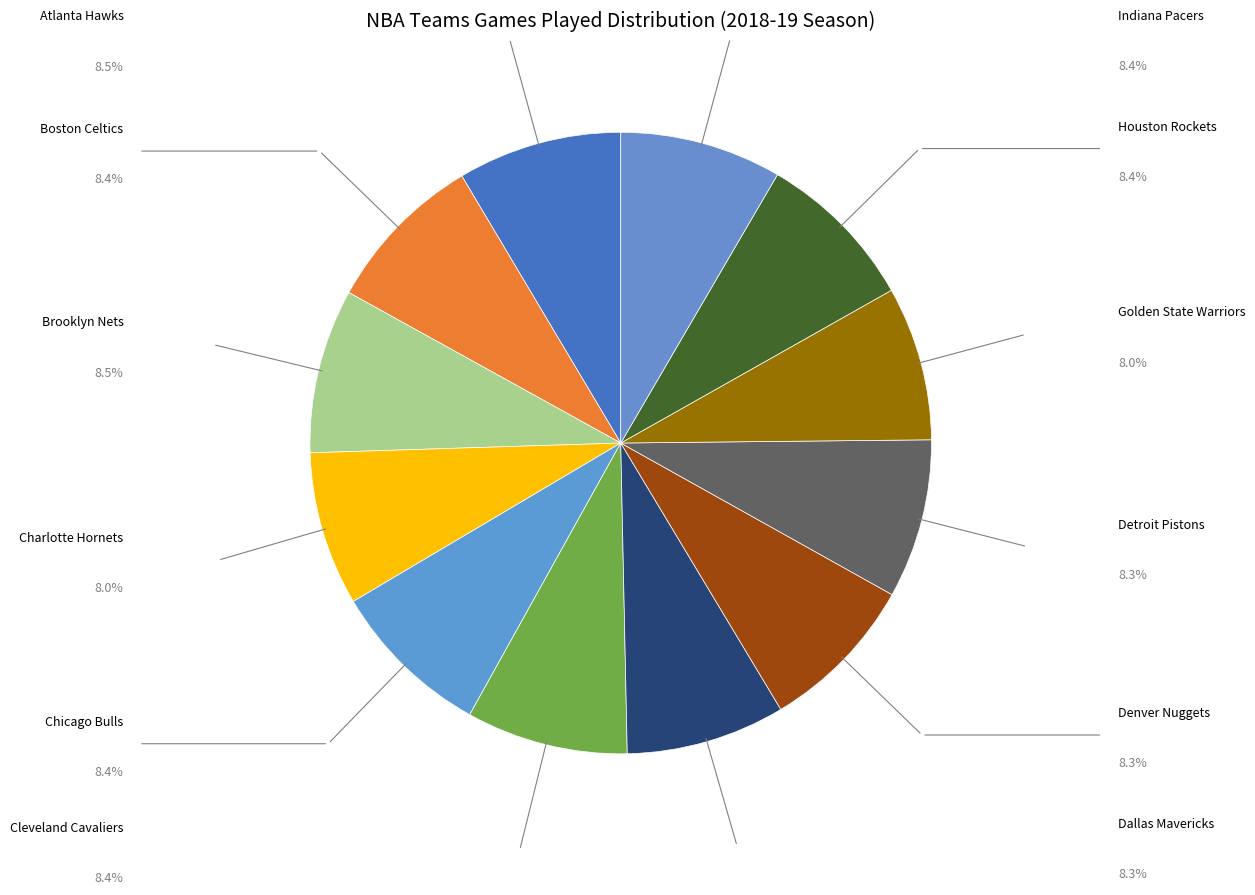

Rank the categories by value from lowest to highest.

Charlotte Hornets, Golden State Warriors, Dallas Mavericks, Denver Nuggets, Detroit Pistons, Boston Celtics, Chicago Bulls, Cleveland Cavaliers, Houston Rockets, Indiana Pacers, Atlanta Hawks, Brooklyn Nets